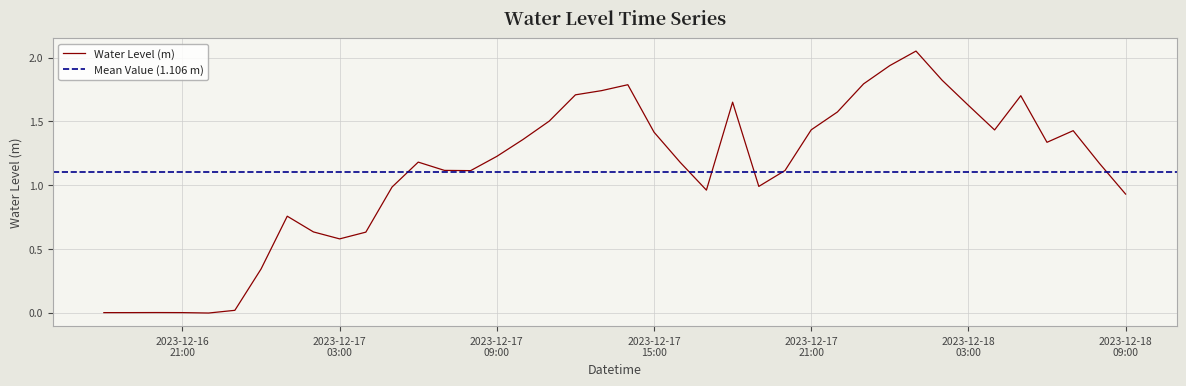

Reading left to right, what are all the values shown in this chart?

0.0	0.0	0.0	0.0	-0.0	0.0	0.3	0.8	0.6	0.6	0.6	1.0	1.2	1.1	1.1	1.2	1.4	1.5	1.7	1.7	1.8	1.4	1.2	1.0	1.7	1.0	1.1	1.4	1.6	1.8	1.9	2.1	1.8	1.6	1.4	1.7	1.3	1.4	1.2	0.9